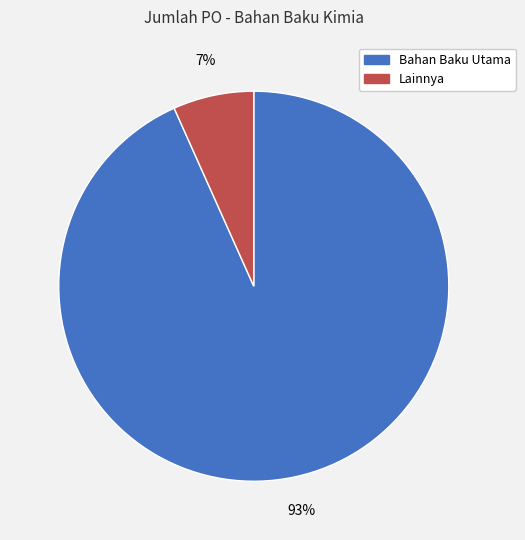

Is there any slice that represents more than half of the pie?

Yes